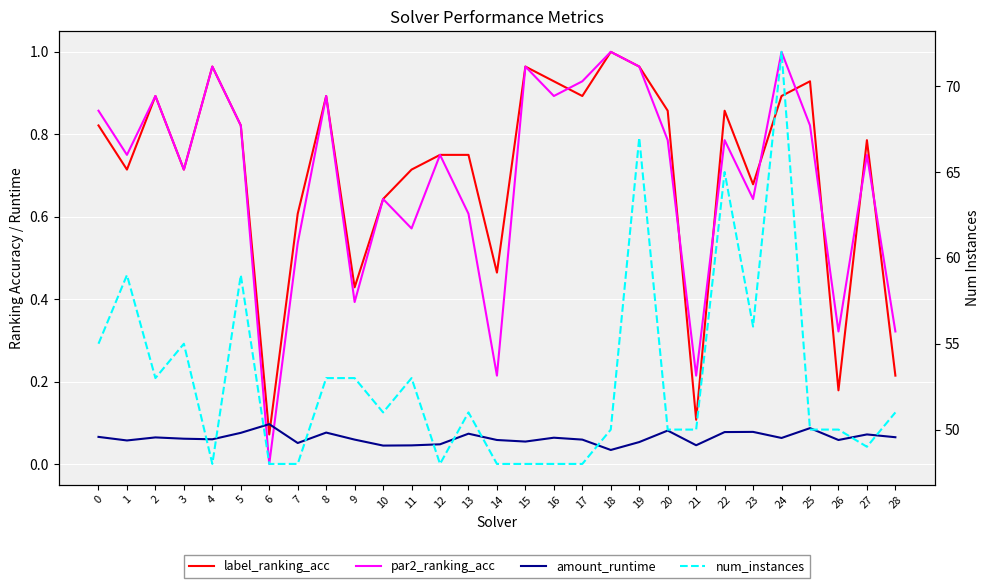

Is this an area chart (filled region under the line)?

No